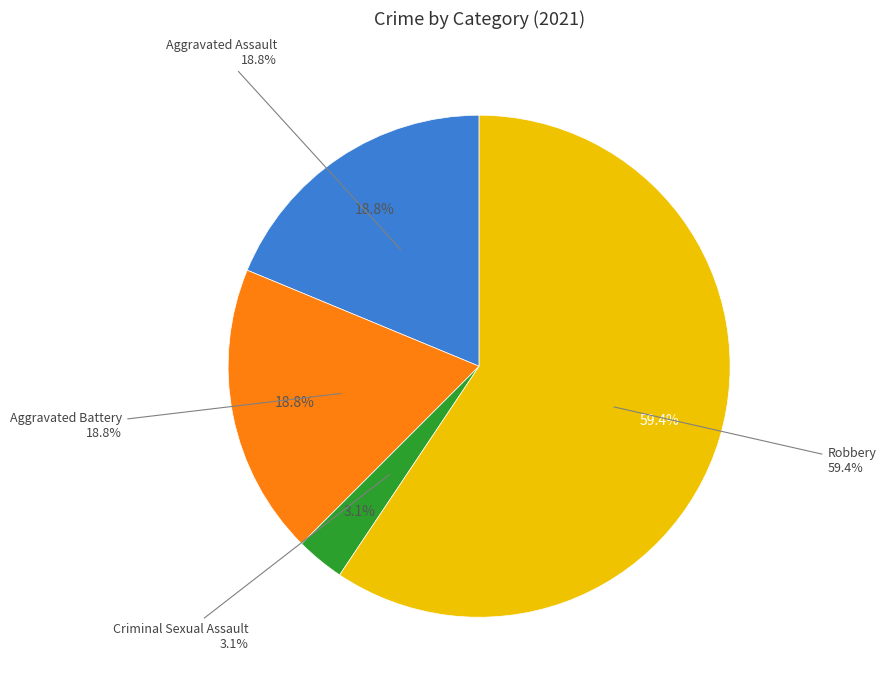

Which slice is the largest?

Robbery